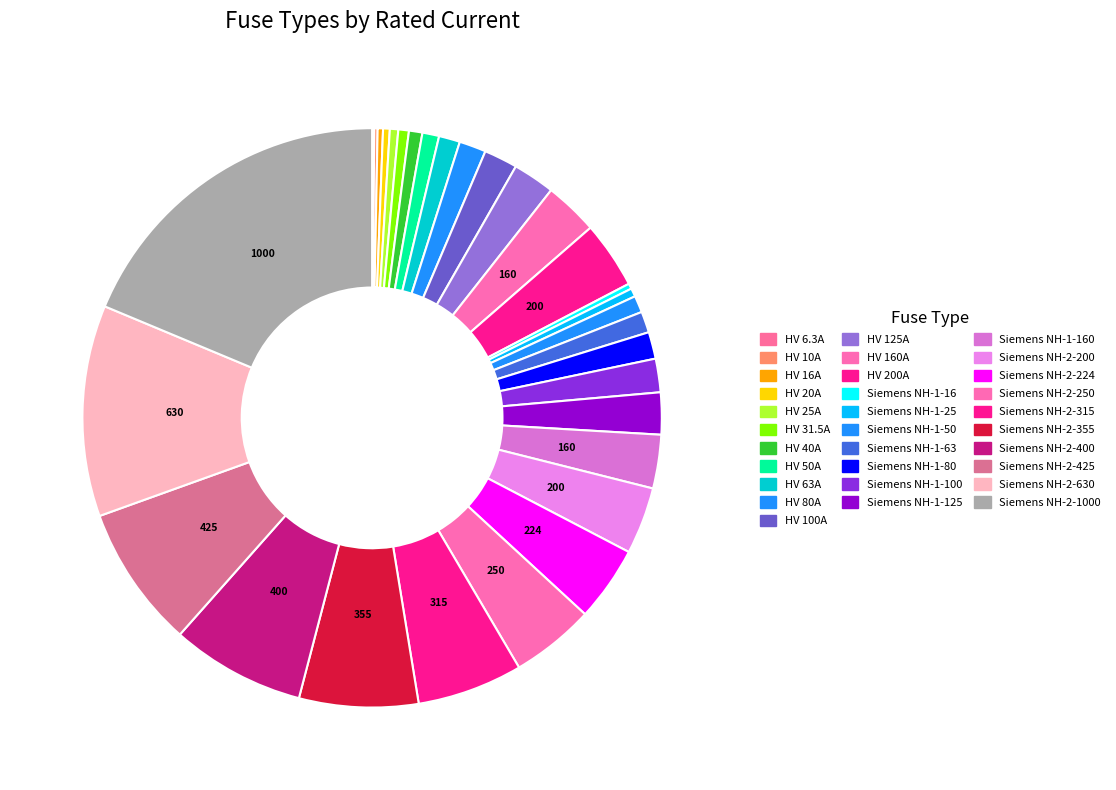

To the nearest percent, what is the difference between the largest and smallest slice percentages?

19%